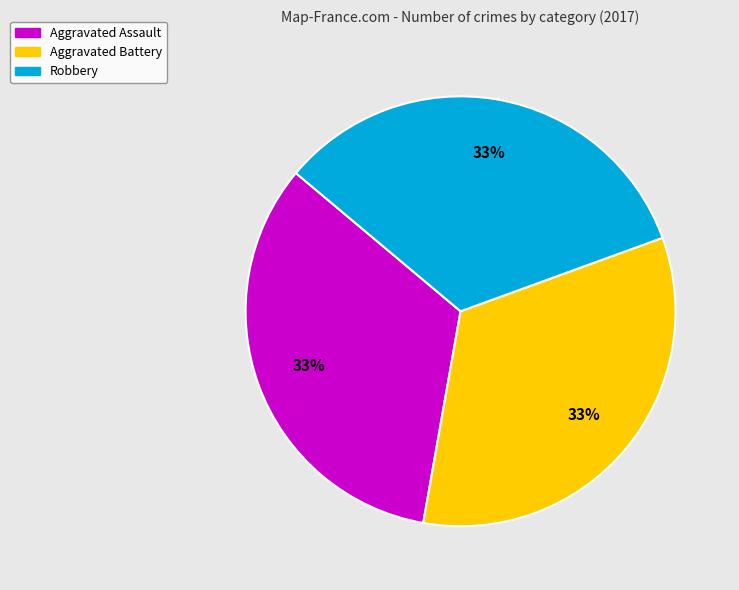

To the nearest percent, what is the combined percentage of Robbery and Aggravated Assault?

67%